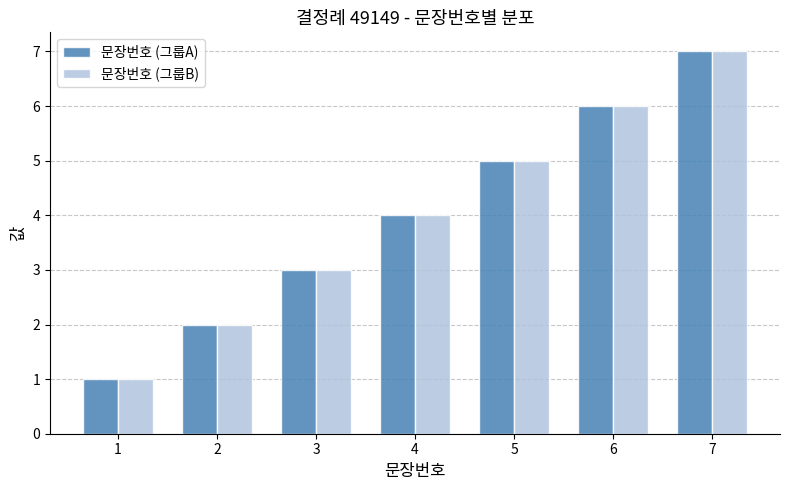

Reading right to left, transcribe all the data shown in this chart.

문장번호 (그룹A): 7=7	6=6	5=5	4=4	3=3	2=2	1=1
문장번호 (그룹B): 7=7	6=6	5=5	4=4	3=3	2=2	1=1